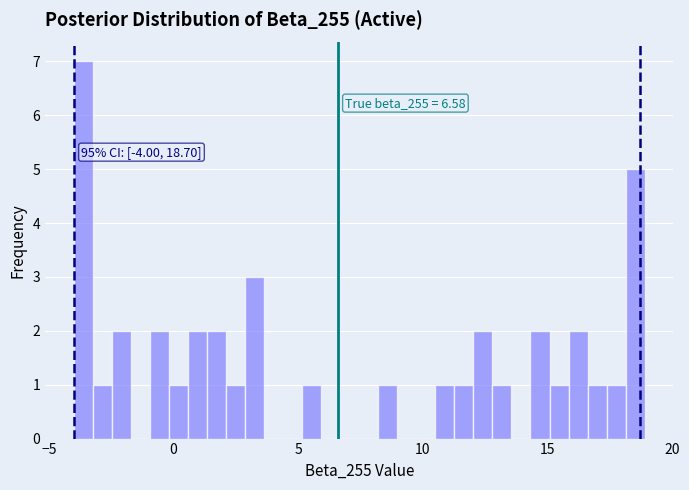

Around what value on the x-axis is the tallest bar? Give the approximate position of its centre, as read against the axis.

-3.5